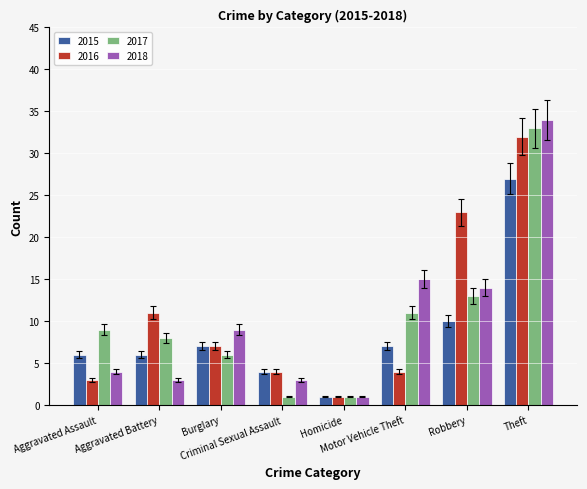

Rank the series at Robbery from lowest to highest value.

2015, 2017, 2018, 2016